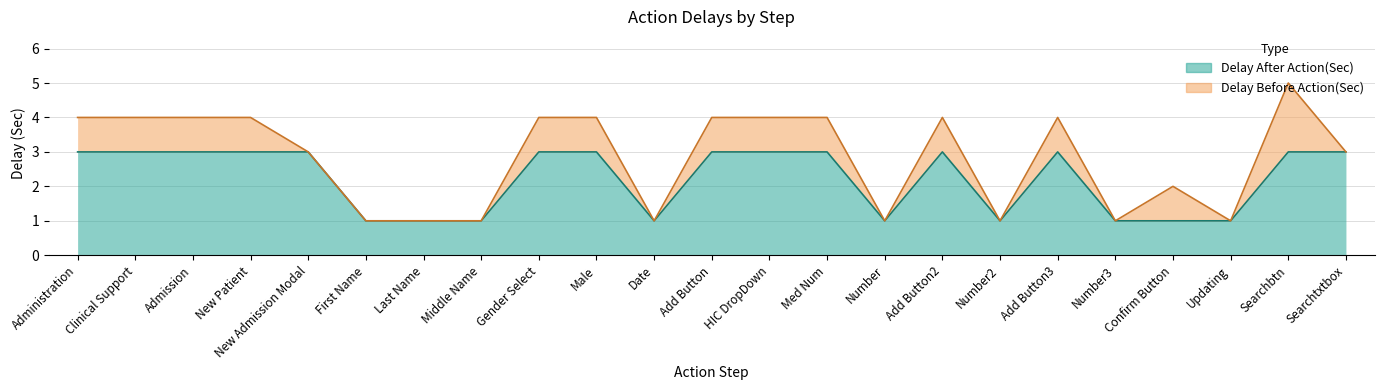

Does the chart have visible grid lines?

Yes